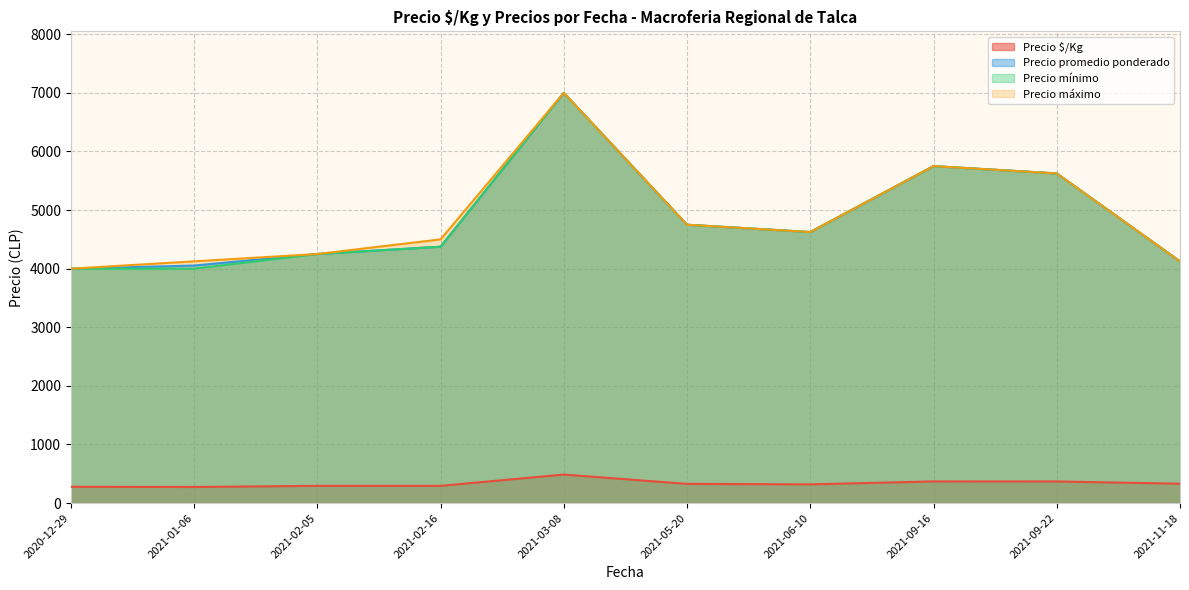

How many interior local peaks does the Precio mínimo series have?

2